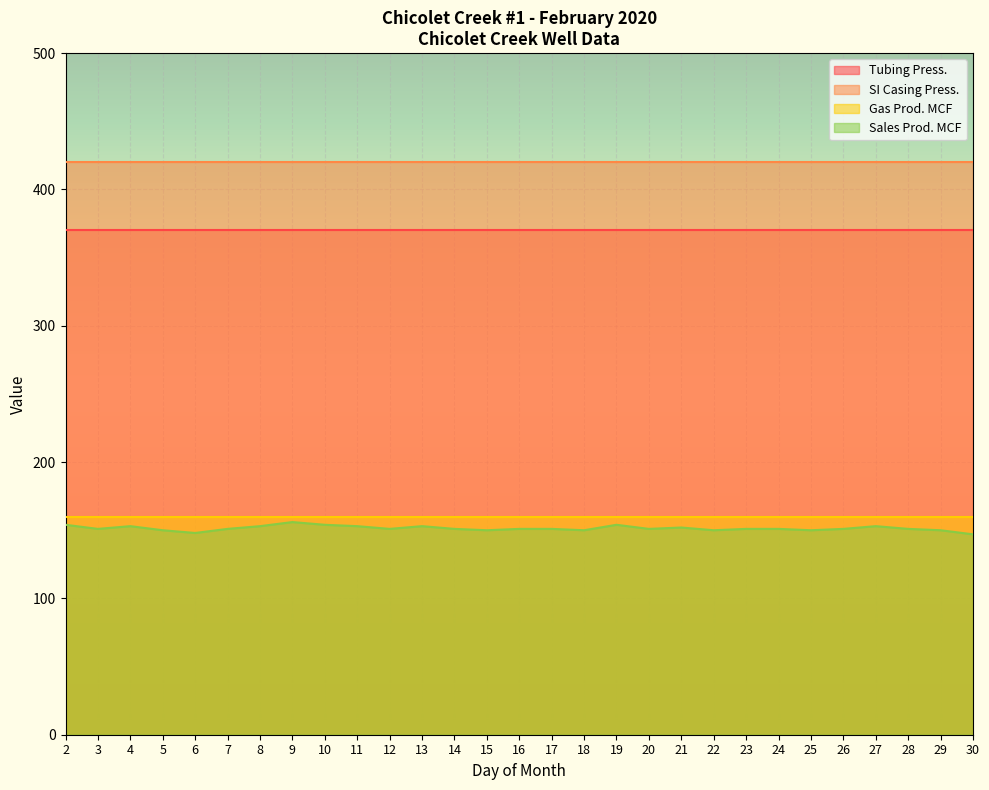

Reading right to left, what are all the values shown in this chart?

Tubing Press.: 370	370	370	370	370	370	370	370	370	370	370	370	370	370	370	370	370	370	370	370	370	370	370	370	370	370	370	370	370
SI Casing Press.: 420	420	420	420	420	420	420	420	420	420	420	420	420	420	420	420	420	420	420	420	420	420	420	420	420	420	420	420	420
Gas Prod. MCF: 160	160	160	160	160	160	160	160	160	160	160	160	160	160	160	160	160	160	160	160	160	160	160	160	160	160	160	160	160
Sales Prod. MCF: 147	150	151	153	151	150	151	151	150	152	151	154	150	151	151	150	151	153	151	153	154	156	153	151	148	150	153	151	154